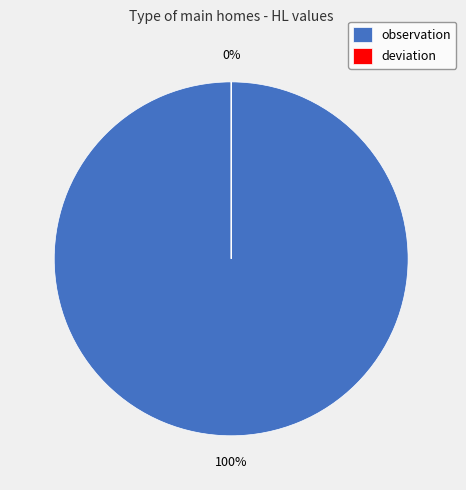

What percentage do deviation and observation together represent?

100.0%